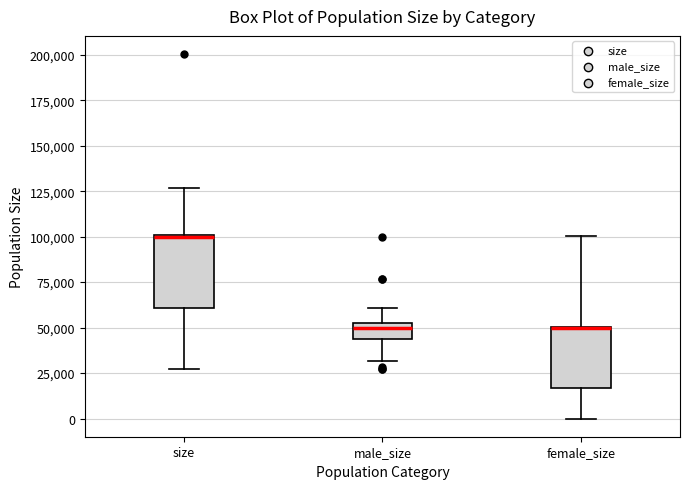

Reading left to right, transcribe this box plot: for each box, give where its median line is, the range the box spans, and where its two whiskers end, as read against the y-axis. The values are not printed on the chart, so give them approximately, as read against the axis.

size: median 100000, box 60000 to 100000, whiskers 25000 to 125000
male_size: median 50000, box 45000 to 55000, whiskers 30000 to 60000
female_size: median 50000 (drawn on the box's upper edge), box 15000 to 50000, whiskers 0 to 100000